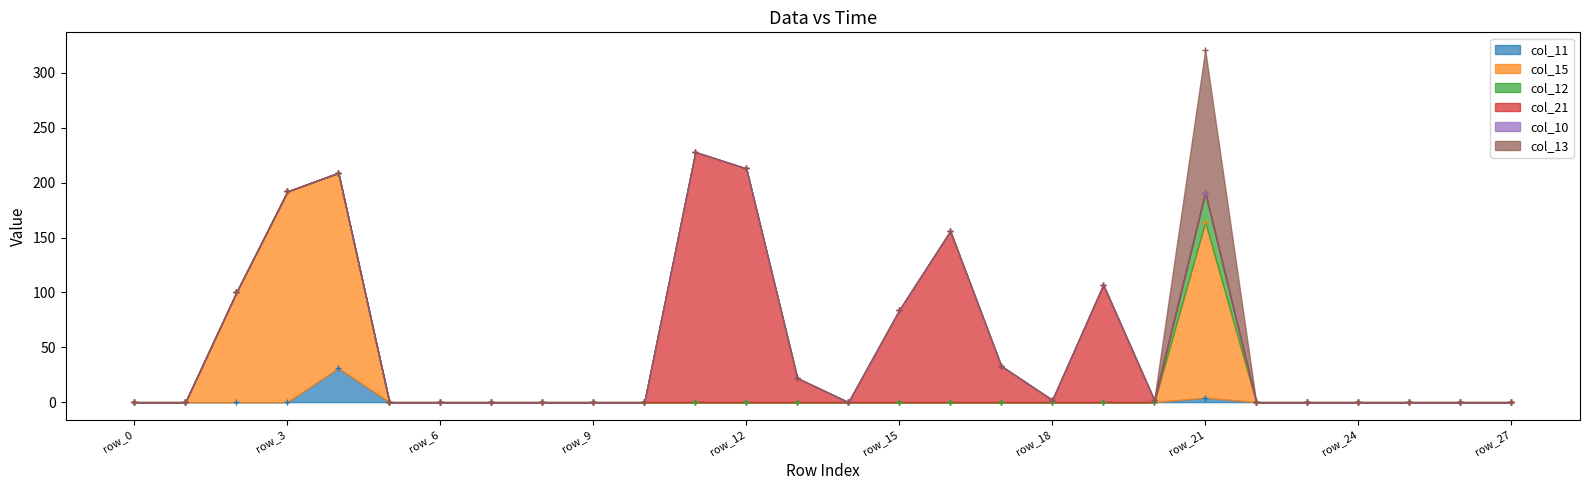

The col_13 series shows 76 at row_13. True or false?

False